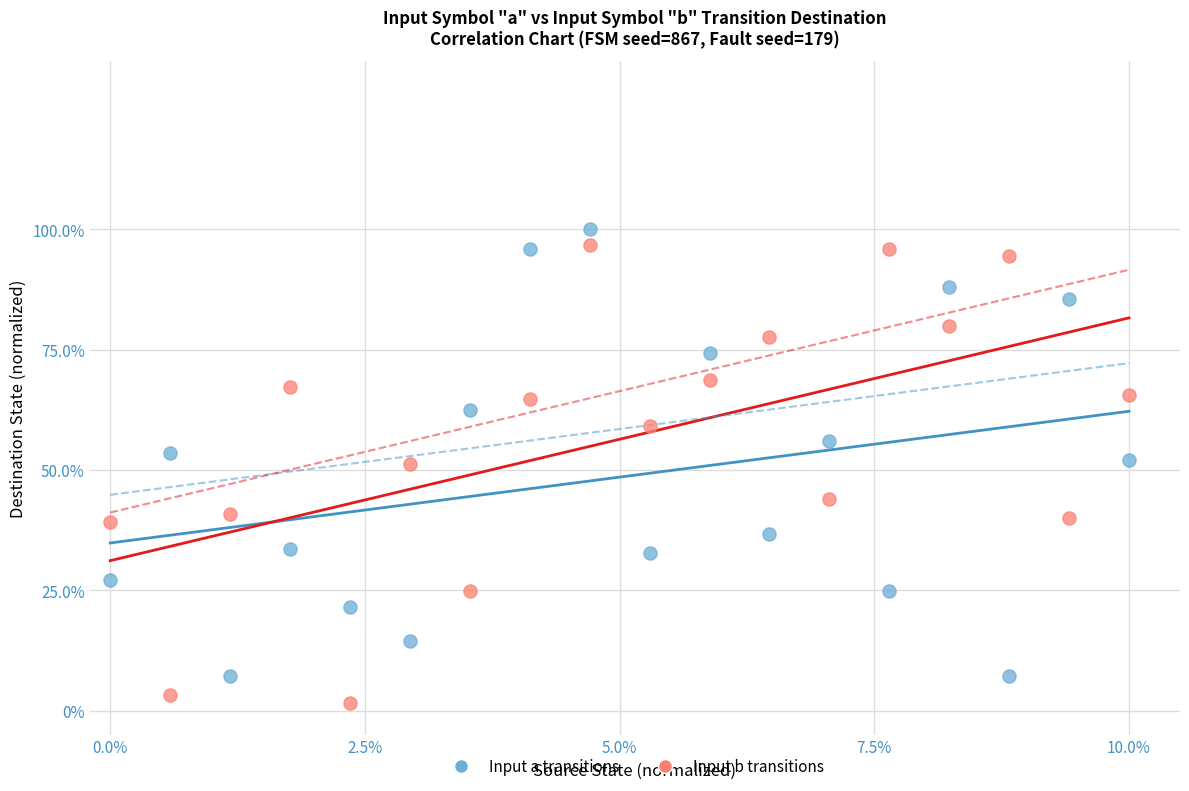

Across all data points, what is the range of Y values (max minus min)?

98.4